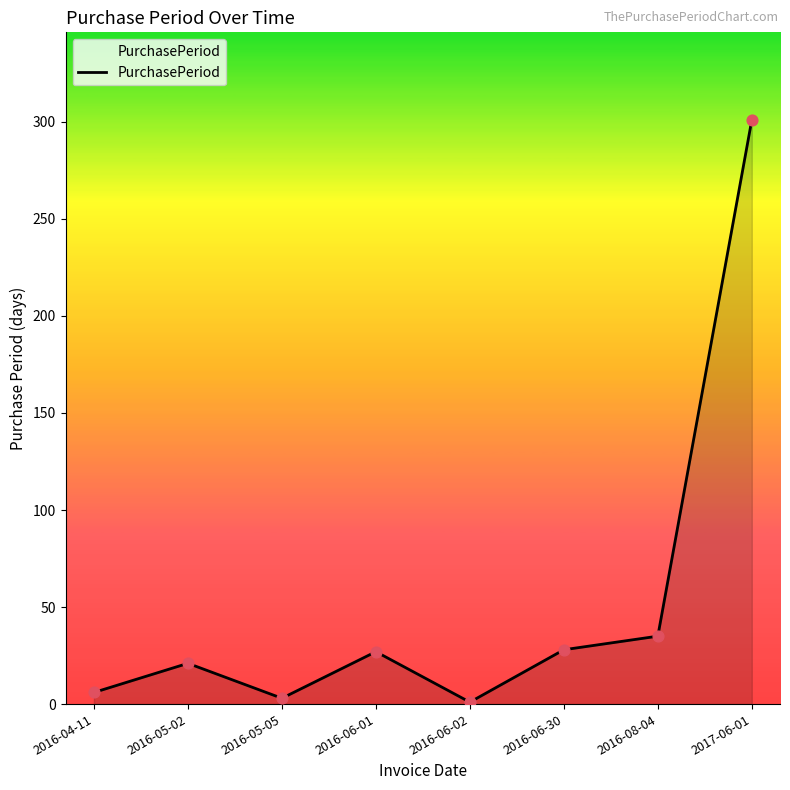

What is the change in value from 2016-04-11 to 2016-06-02?

-5